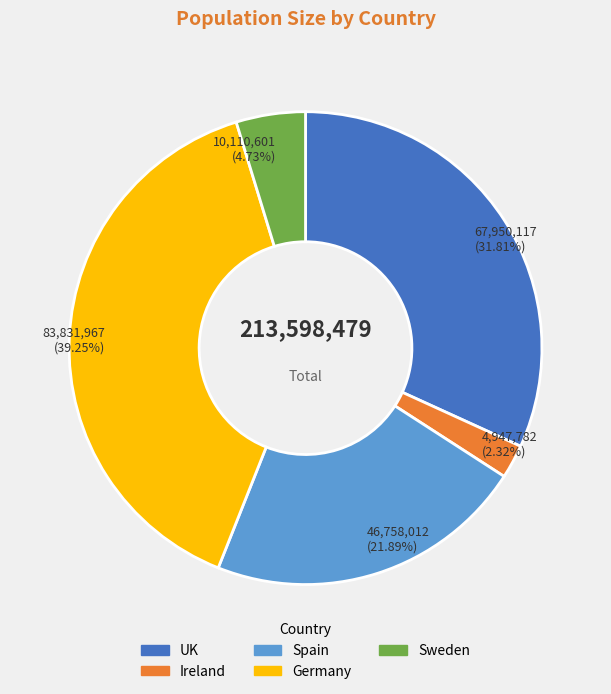

Between Sweden and Ireland, which is larger?

Sweden